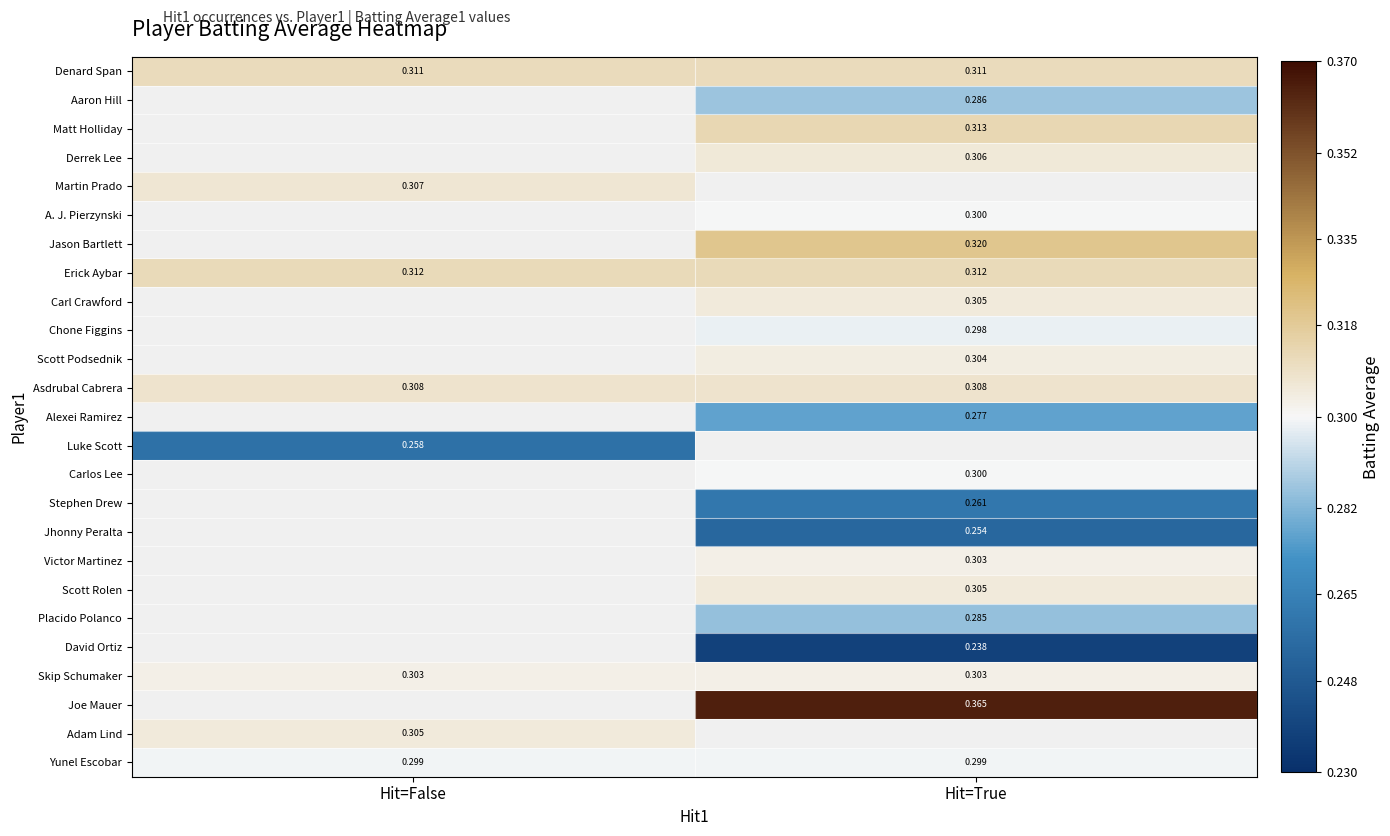

Between Hit=True and Hit=False, which is larger?

Hit=True